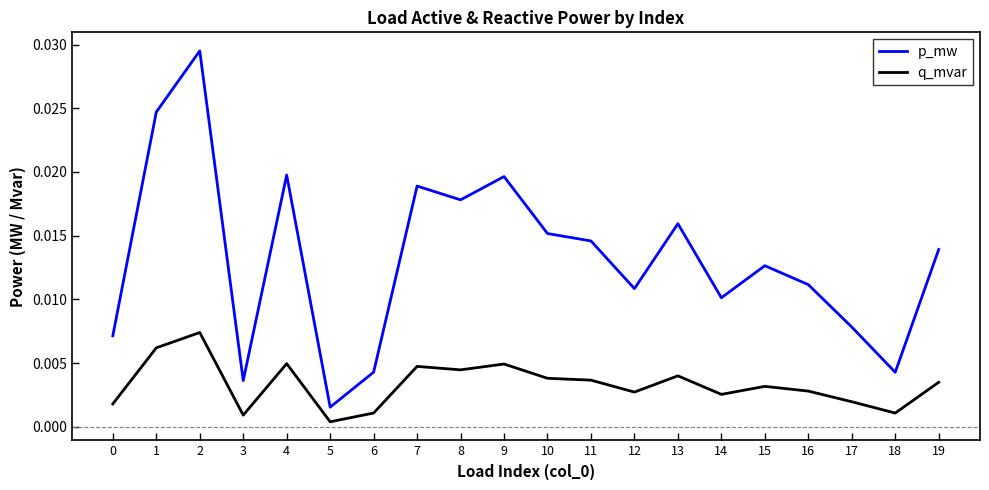

Is this an area chart (filled region under the line)?

No